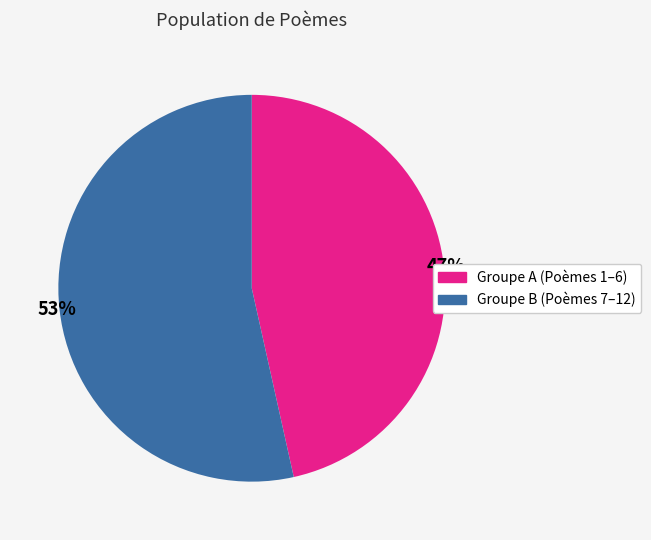

Is there a majority slice in this chart?

Yes